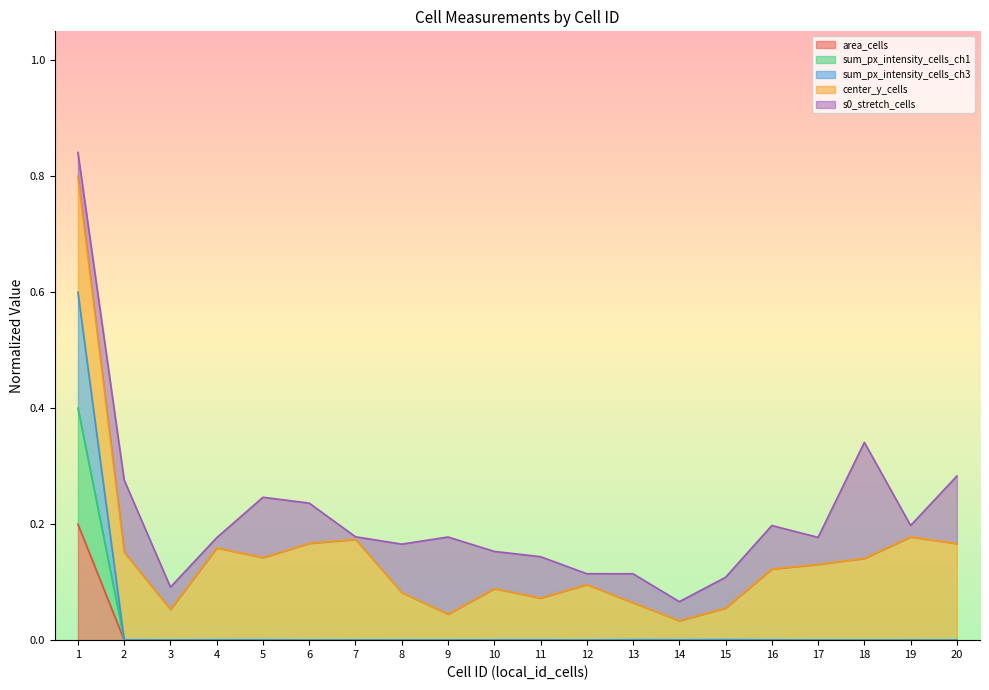

True or false: sum_px_intensity_cells_ch1 has a value of 0.0 at 3.

True